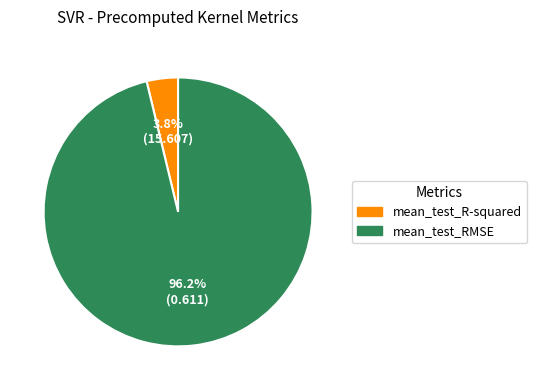

Does mean_test_RMSE account for over 50% of the chart?

Yes